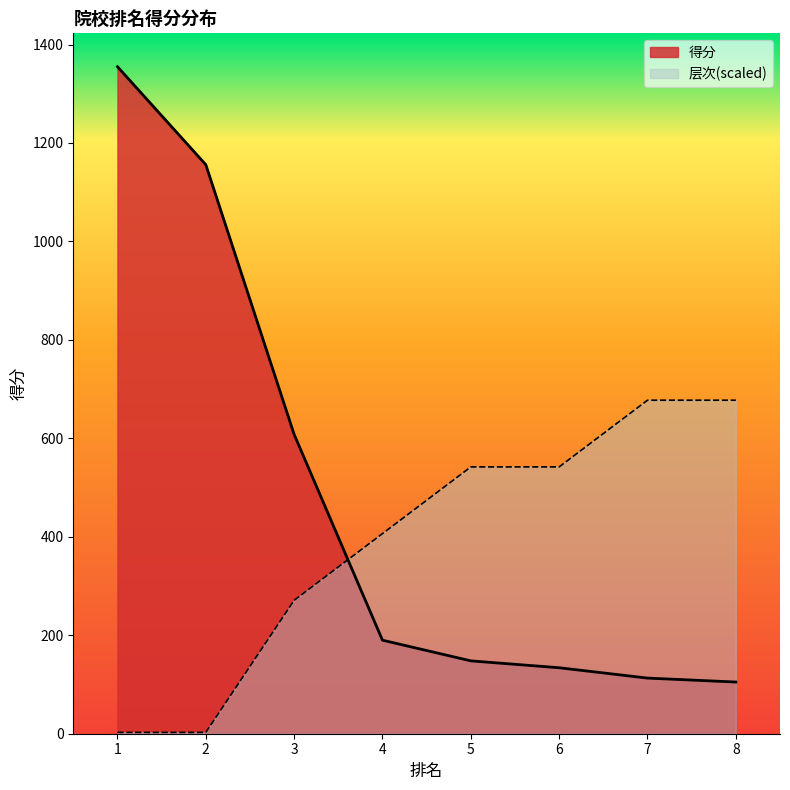

Is it true that 得分 equals 1355.0 at 1?

True